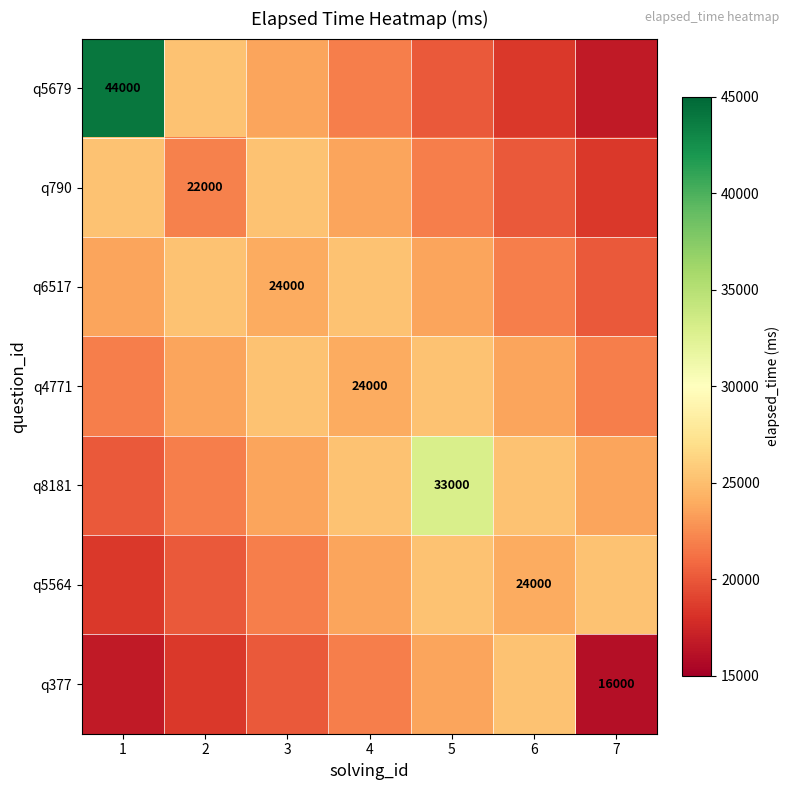

At which category does the chart reach its minimum across all series?

7